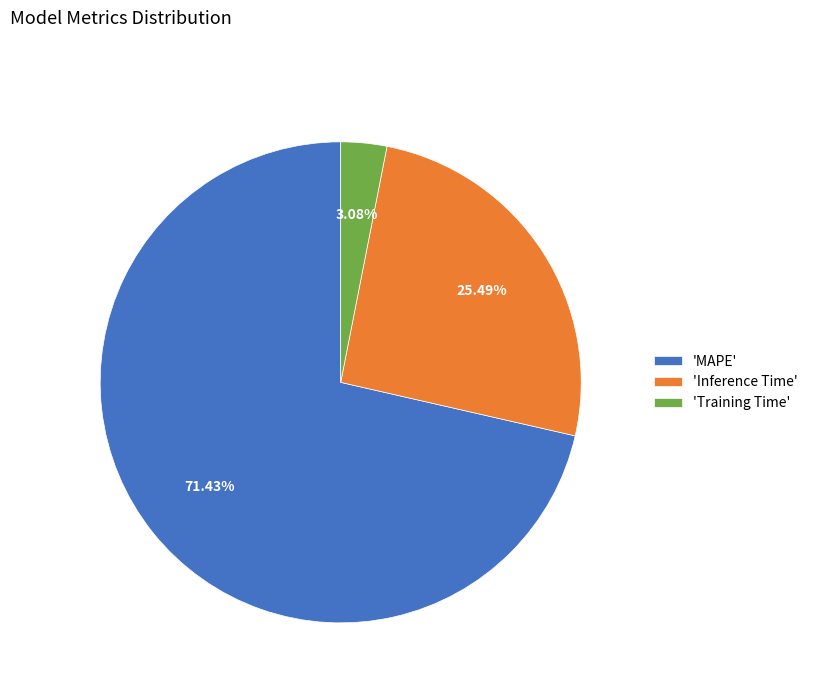

Between 'MAPE' and 'Inference Time', which is larger?

'MAPE'